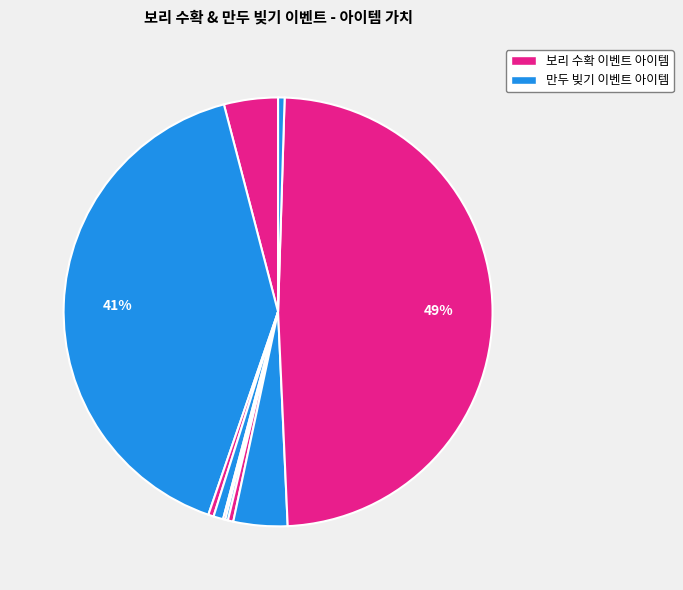

To the nearest percent, what is the difference between the largest and smallest slice percentages?

49%